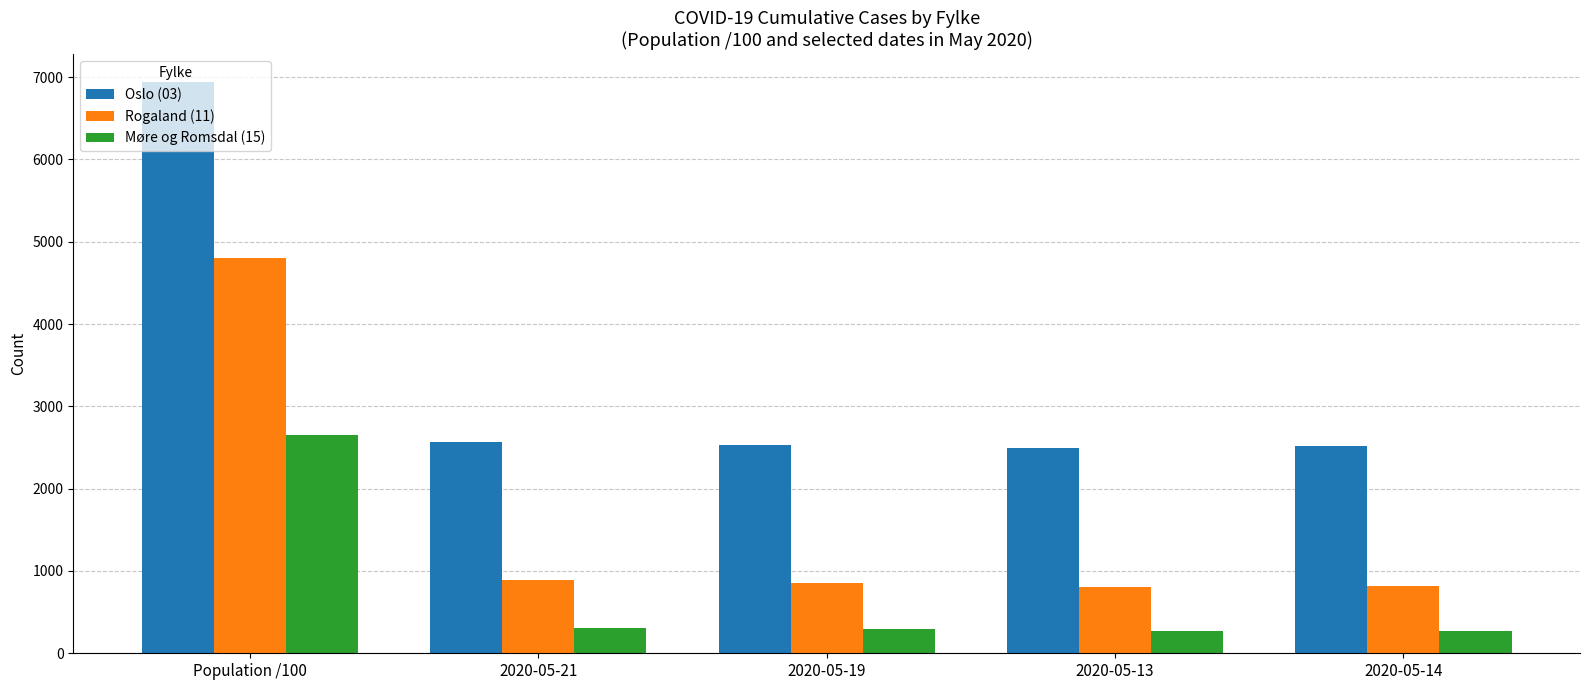

What is the value of the Oslo (03) bar at the 1st from the left?

6934